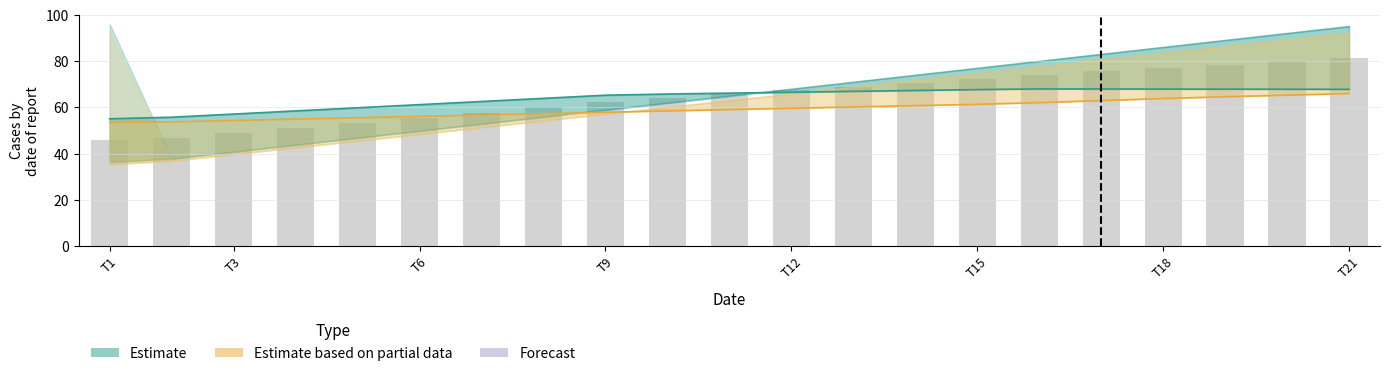

What is the average value of the Partial Estimate (median) series?

59.3